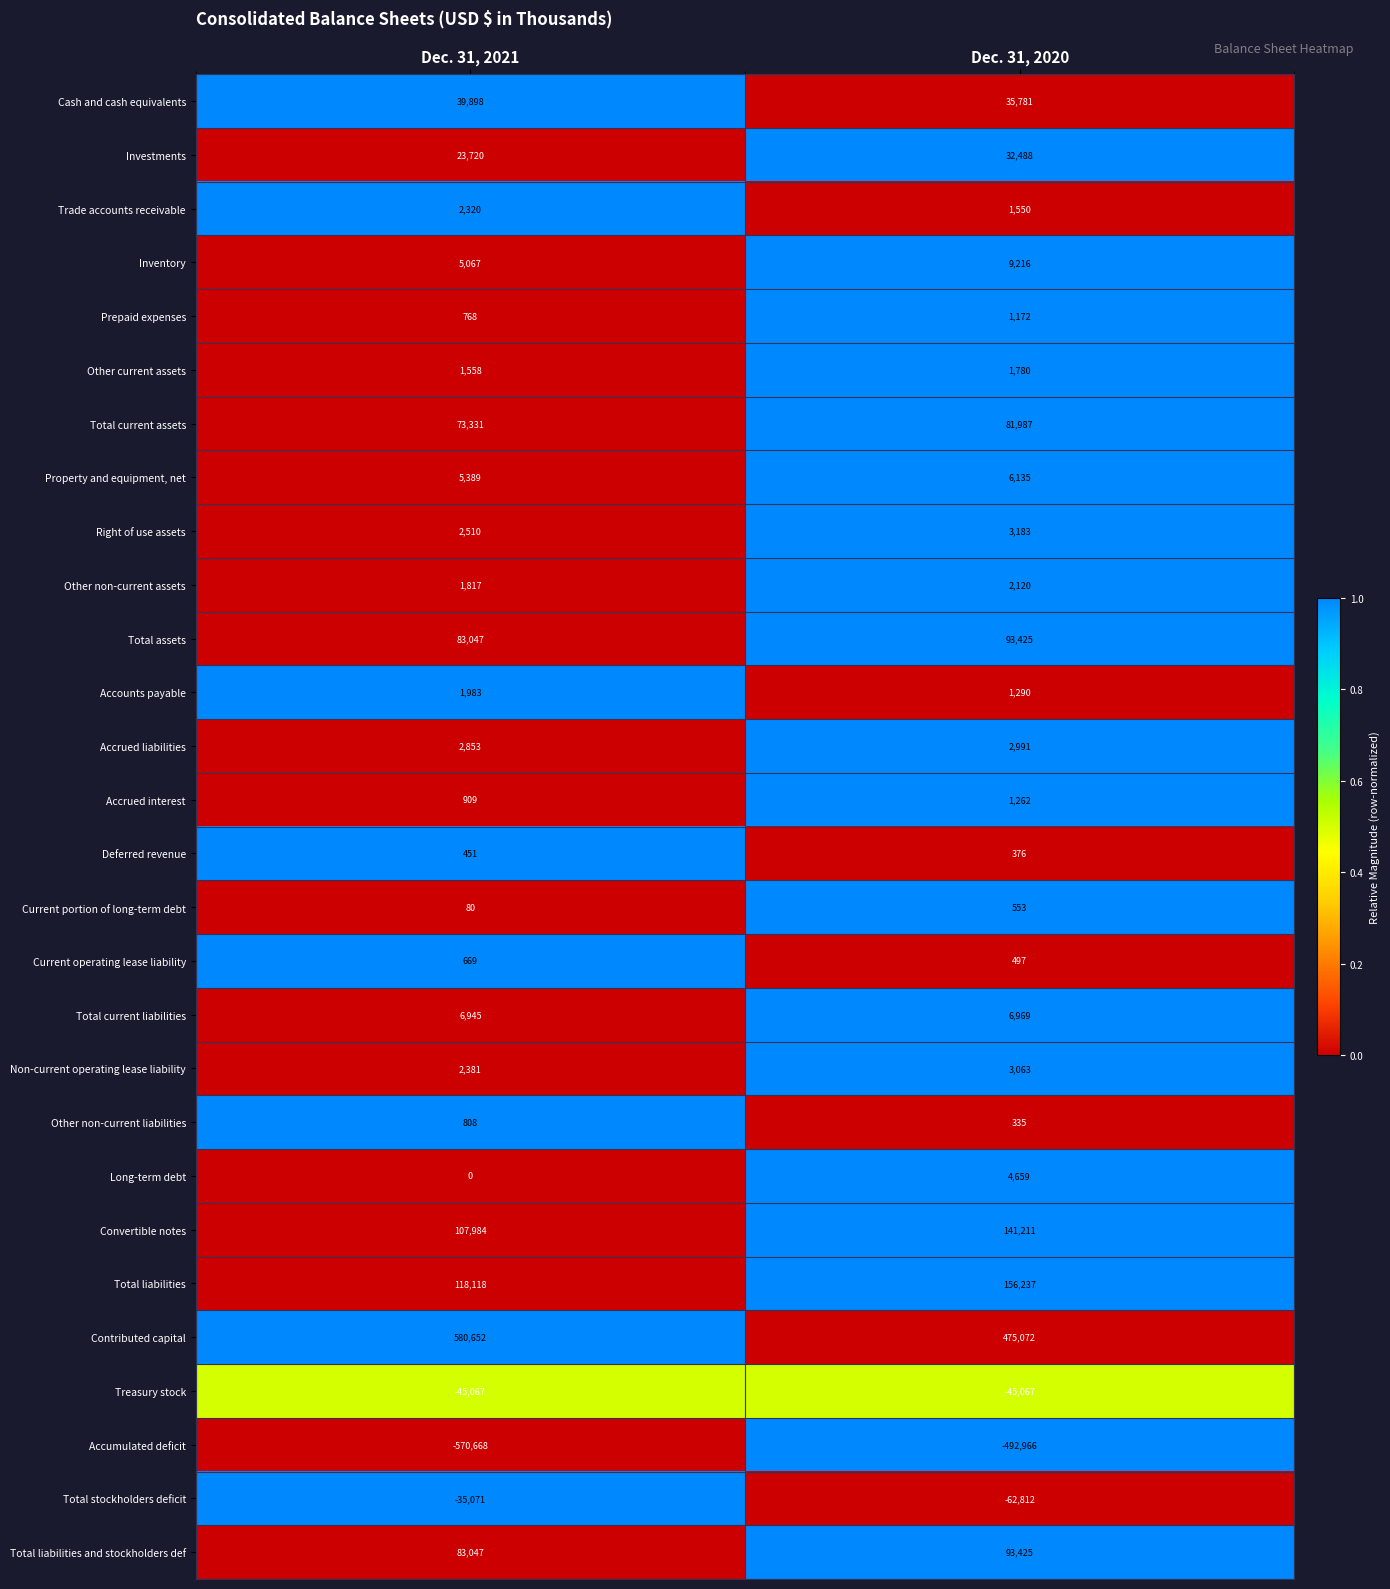

At which label is Accumulated deficit closest to -531817?

Dec. 31, 2021